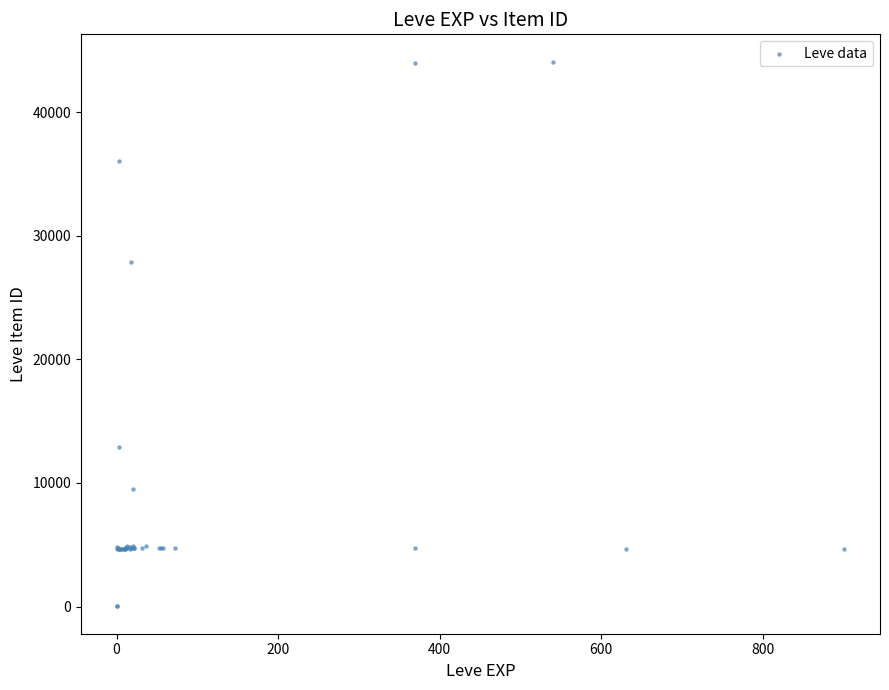

What Y value in the scatter plot is closest to 22048?

27884